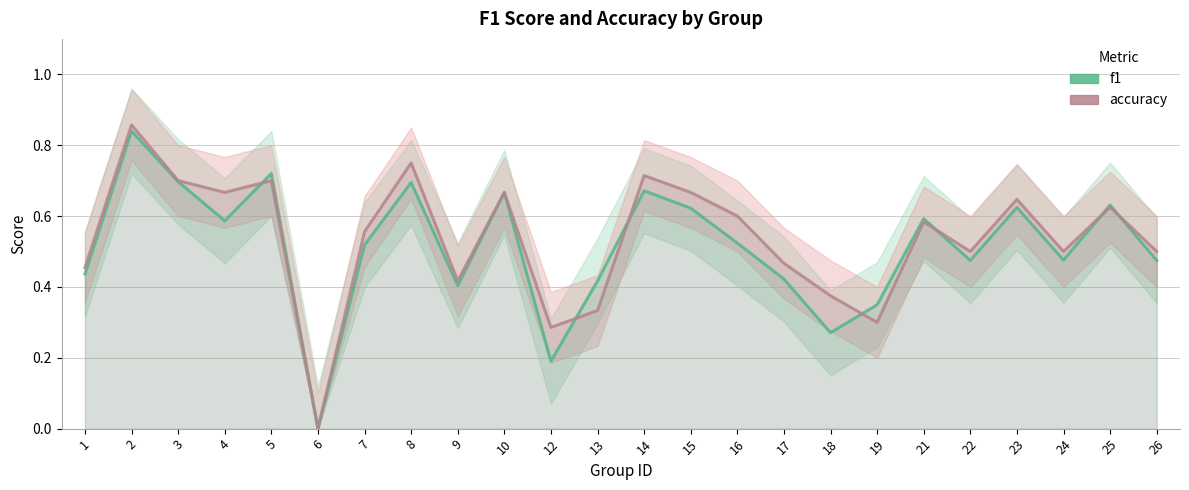

At which label does f1 reach its peak?

2